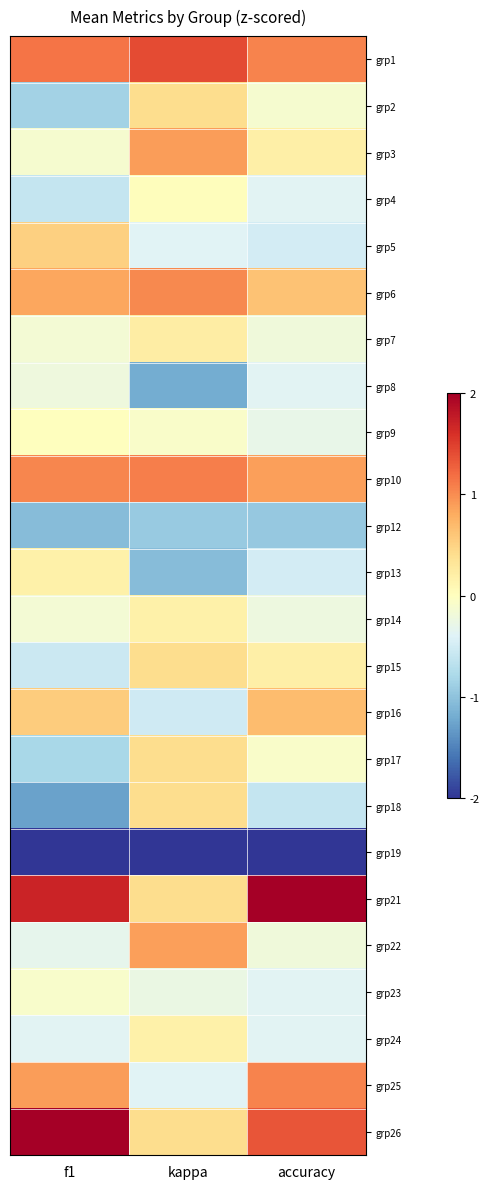

What is the greatest value displayed?

2.3